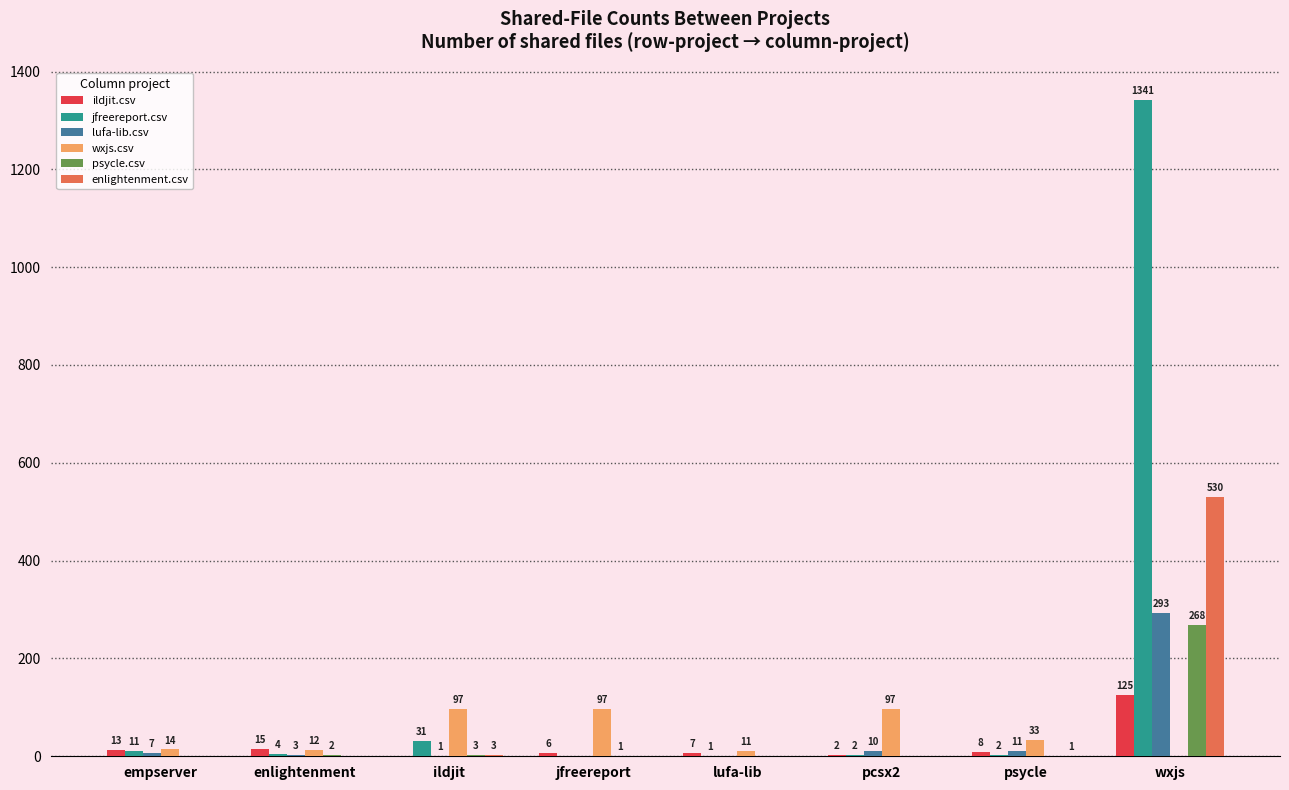

What is the highest value of the jfreereport.csv series?

1341